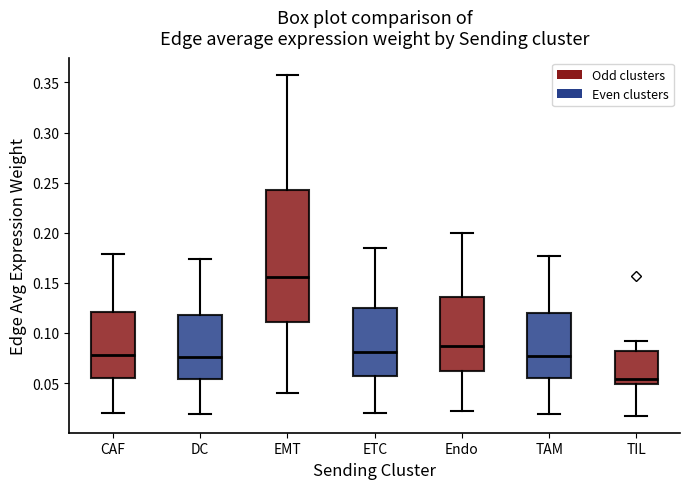

Which box has the highest median line?

EMT